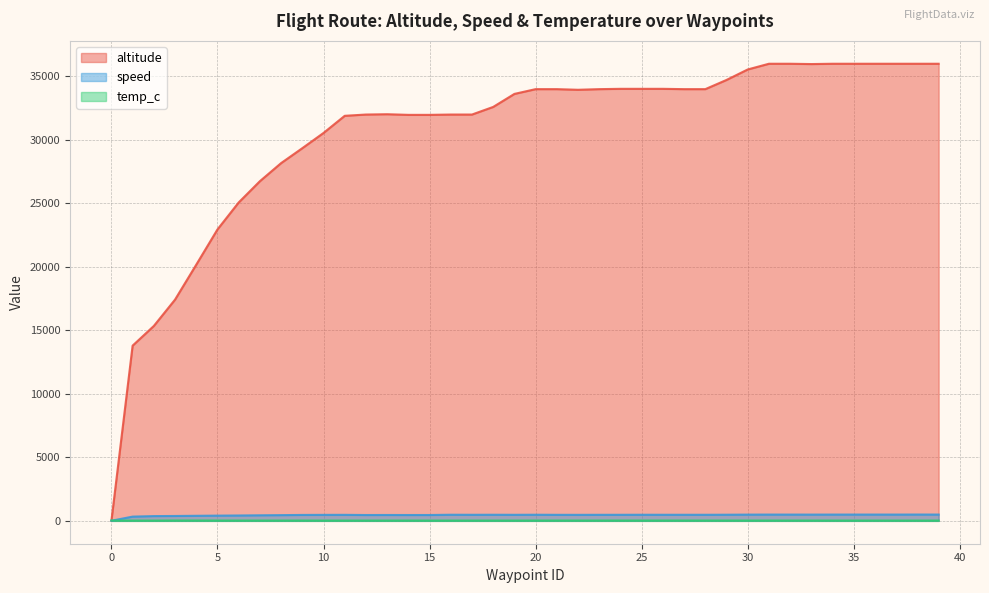

List the labels in order of speed value, smallest first.

0, 1, 2, 3, 4, 5, 6, 7, 8, 12, 14, 15, 13, 9, 10, 11, 22, 21, 19, 23, 17, 24, 28, 26, 27, 18, 25, 16, 20, 29, 30, 33, 32, 31, 34, 37, 35, 36, 39, 38